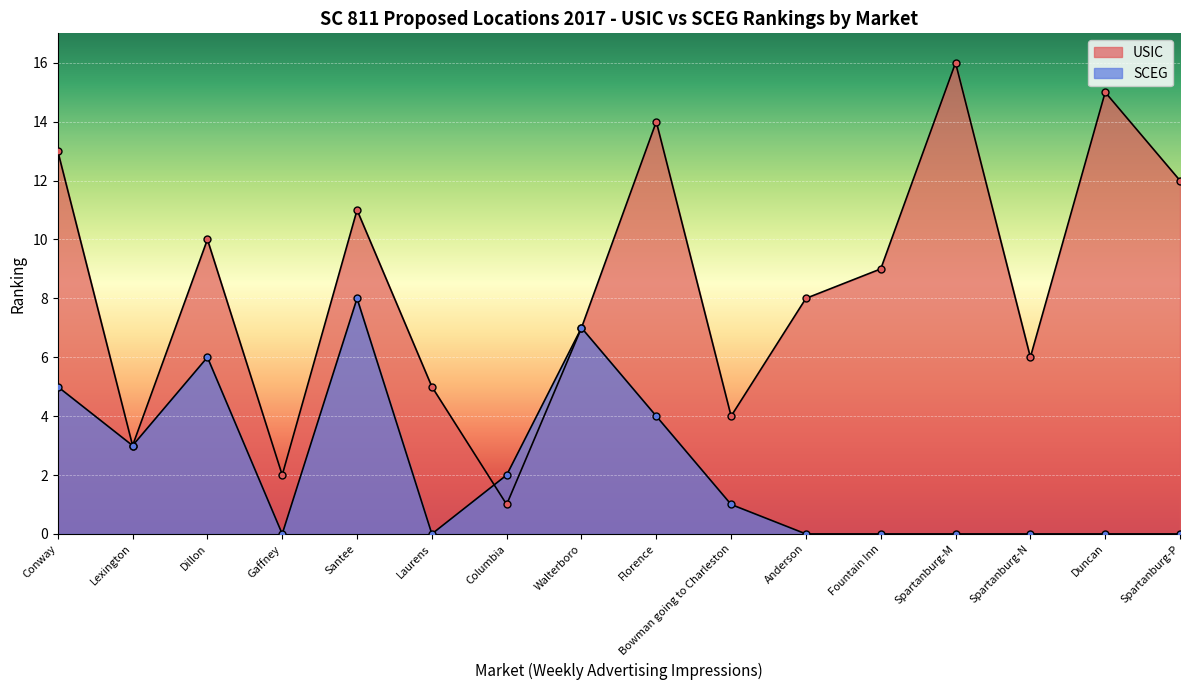

What are all the series names shown in the legend?

USIC, SCEG